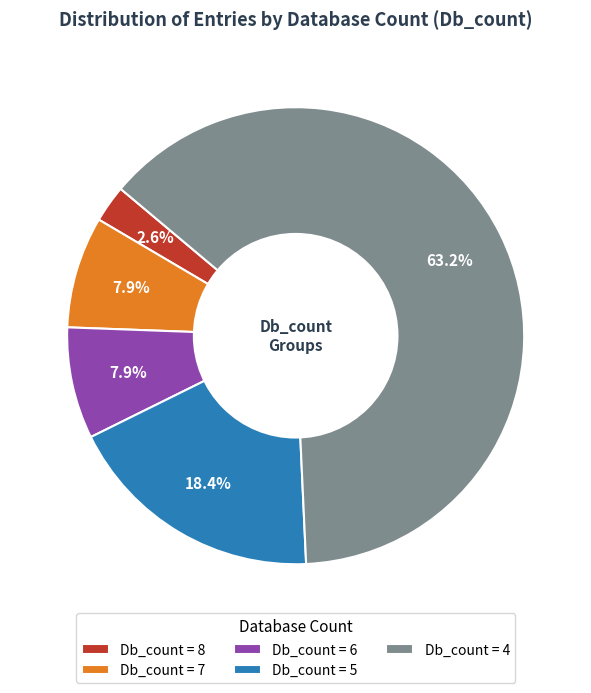

Between Db_count = 8 and Db_count = 4, which is larger?

Db_count = 4